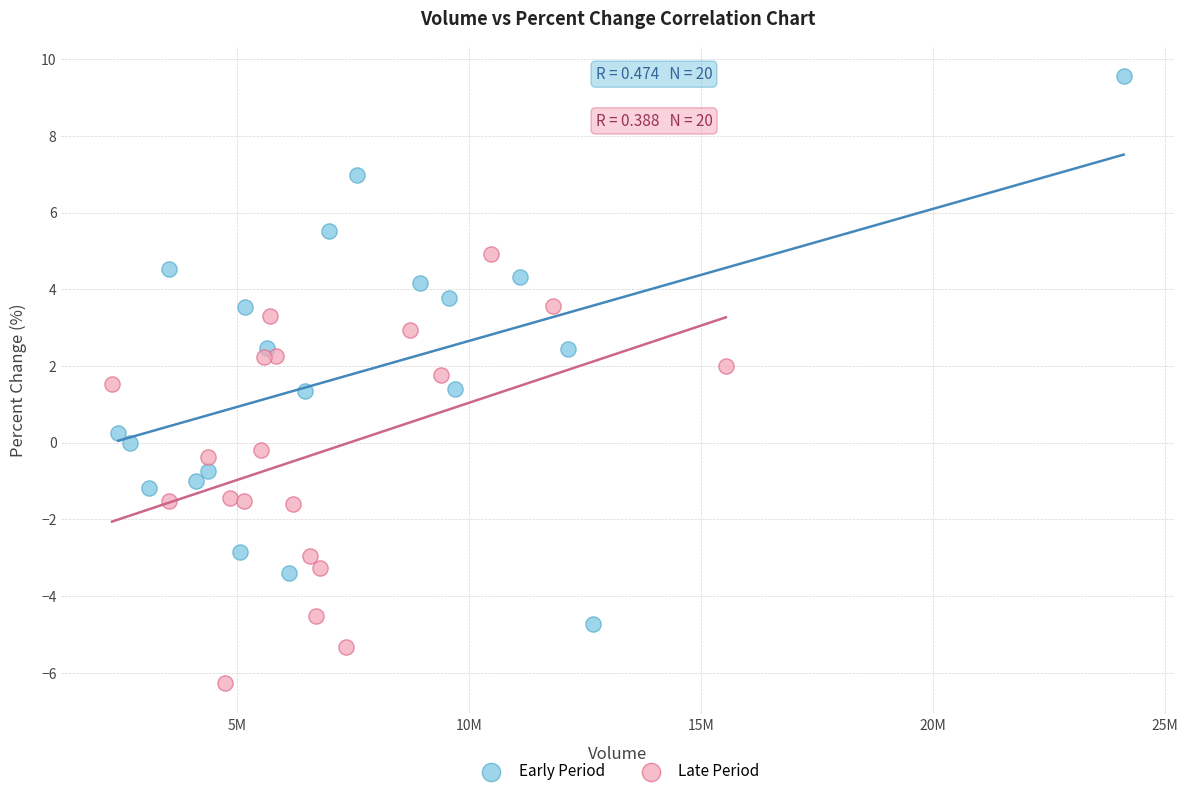

Which series contains the lowest Y value?

Late Period